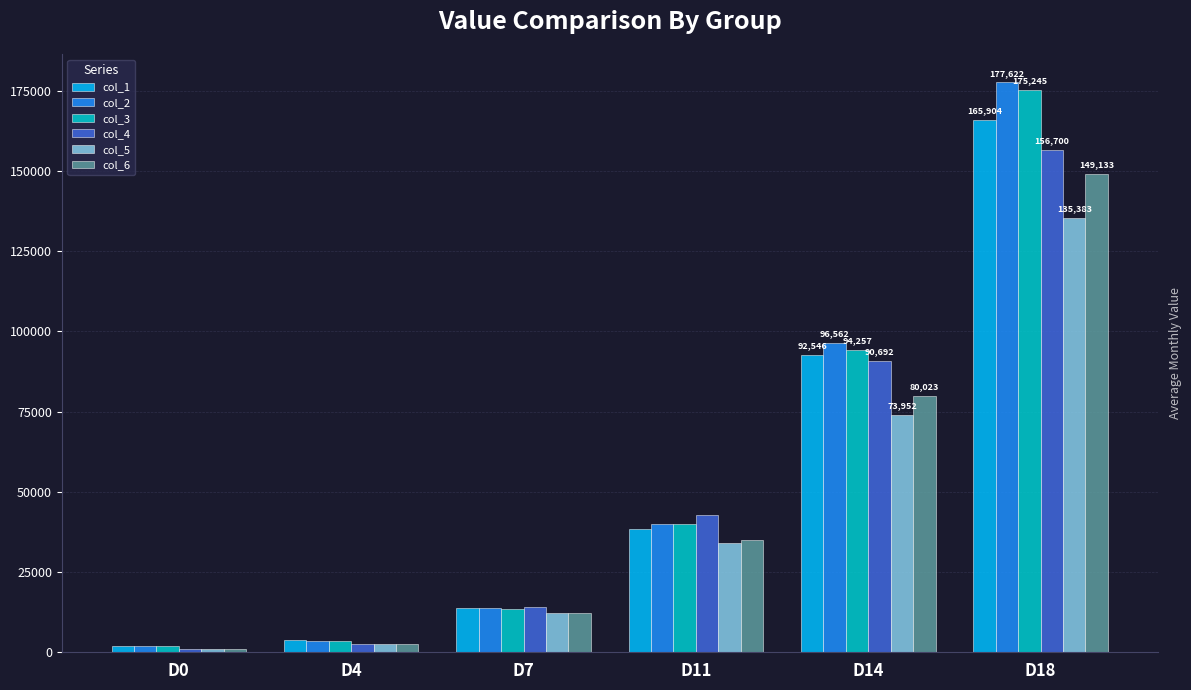

What is the average value of the col_3 series?

54817.6